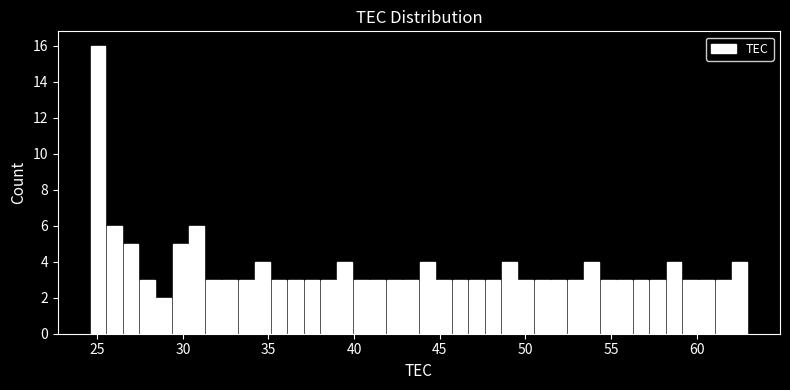

Read against the x-axis, roughly where is the centre of the tallest bar?

25.0